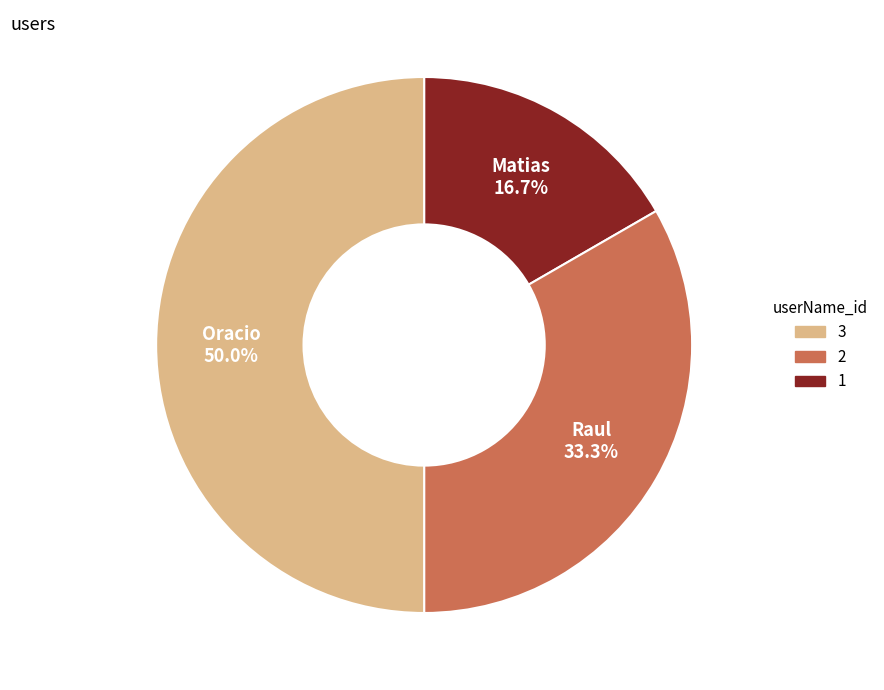

How many segments does this pie chart have?

3